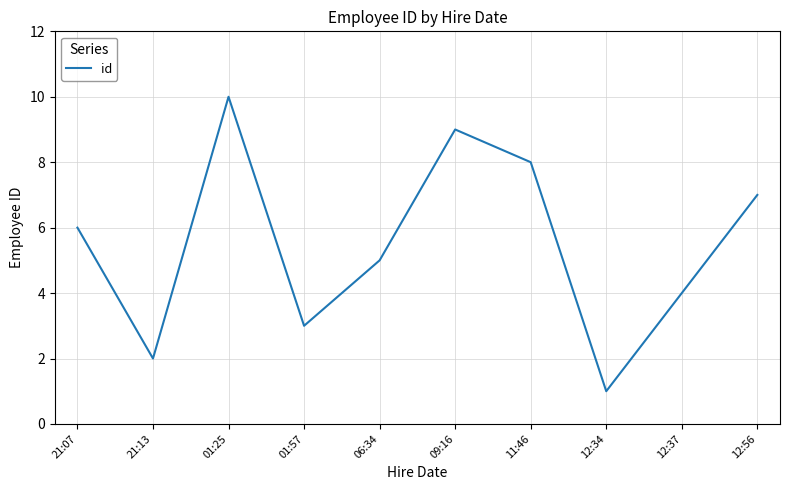

Reading right to left, what are all the values shown in this chart?

7	4	1	8	9	5	3	10	2	6